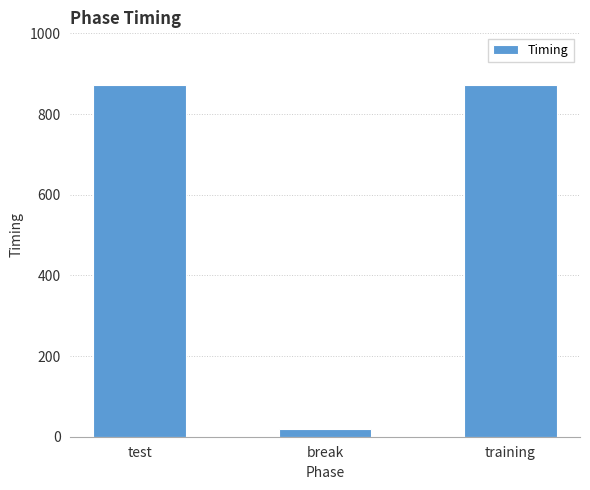

What is the change in value from break to training?

+851.2